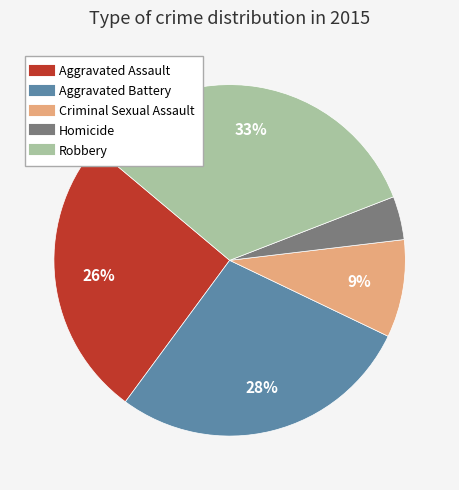

Which category has the biggest portion of the pie?

Robbery